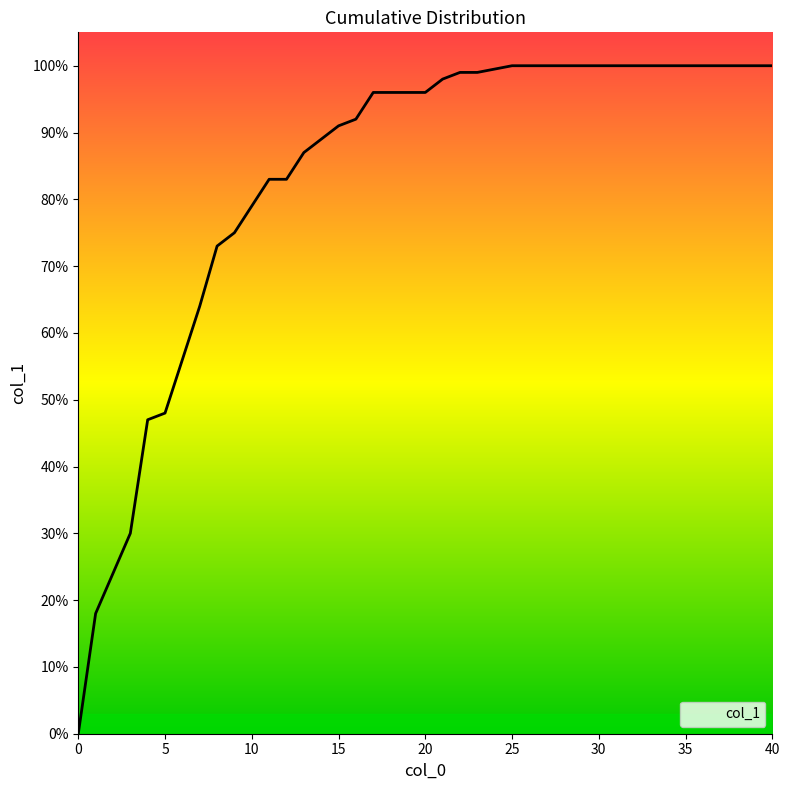

Does the chart display data point markers on the line(s)?

No